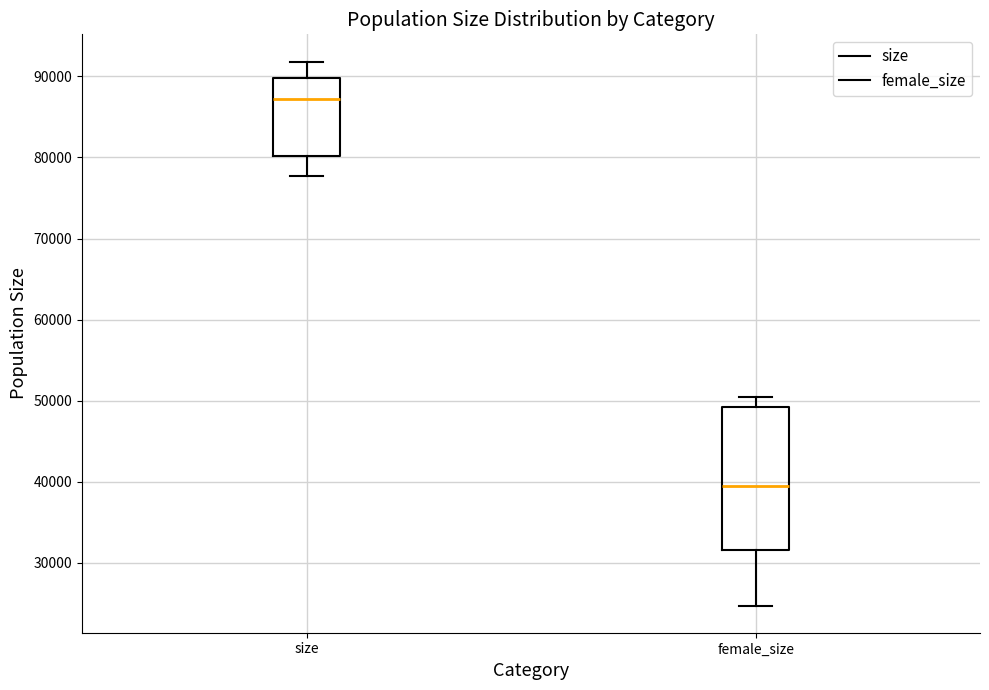

Which box has the lowest median line?

female_size